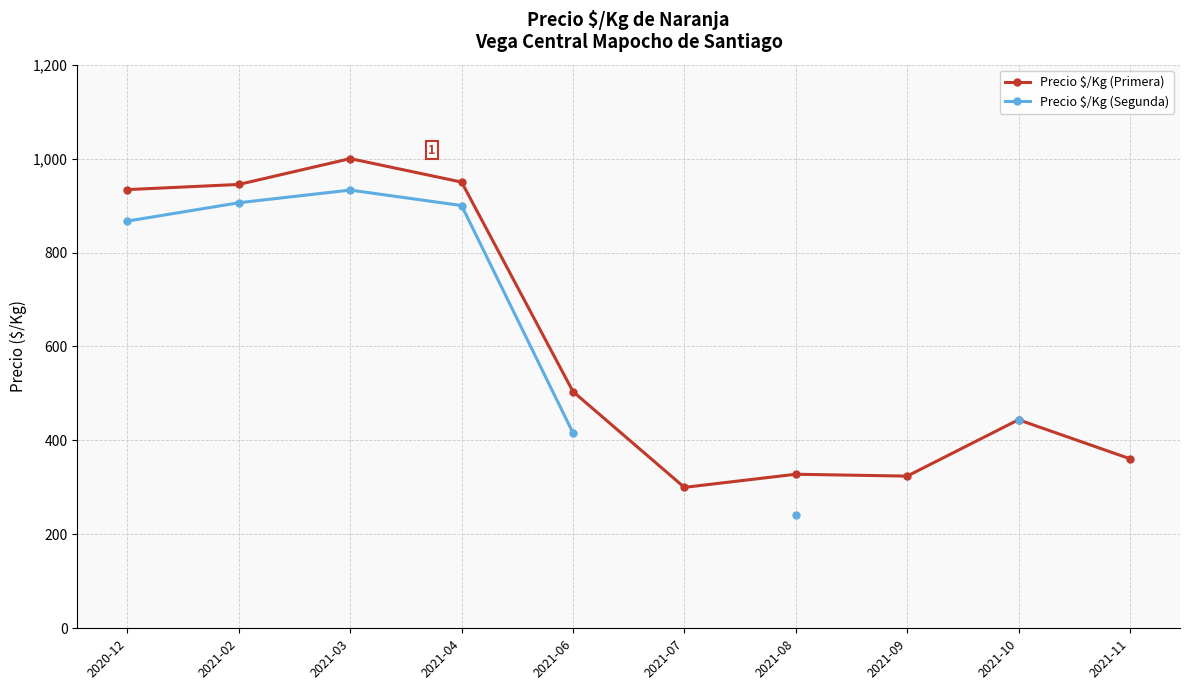

At how many categories does at least one series exceed 420?

6